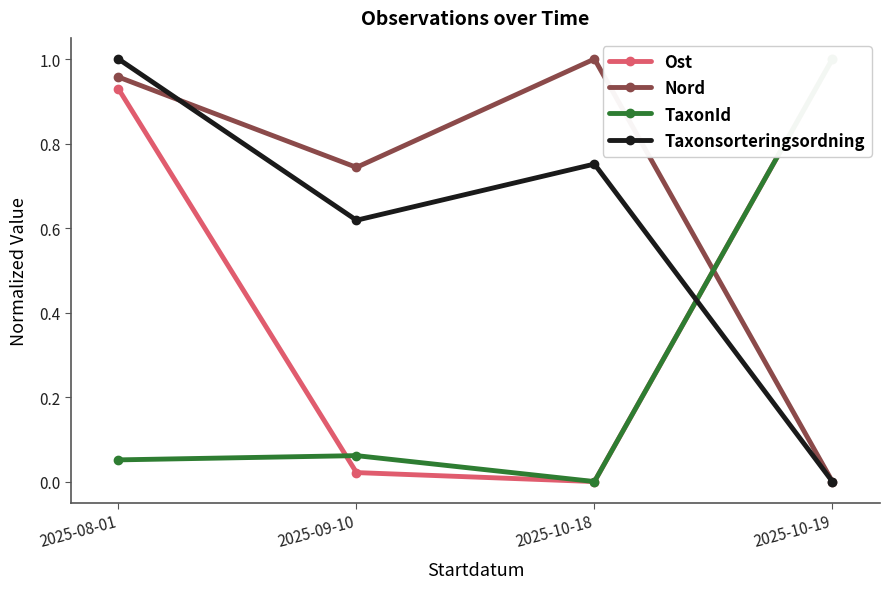

Which category has the lowest value in the Ost series?

2025-10-18